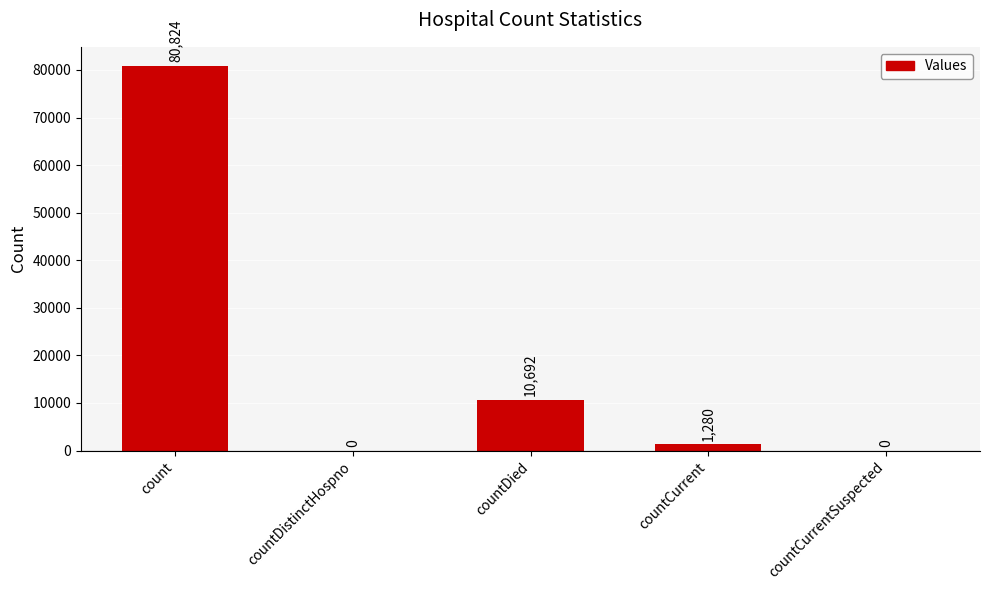

What is the sum of all values?

92796